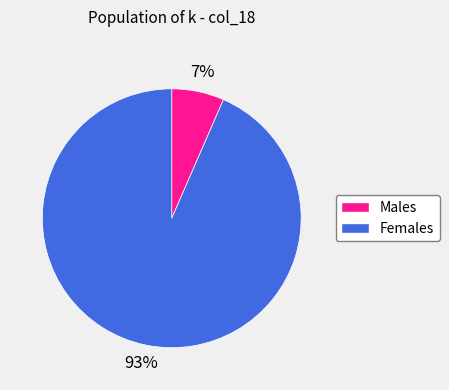

Count the number of slices in the pie.

2